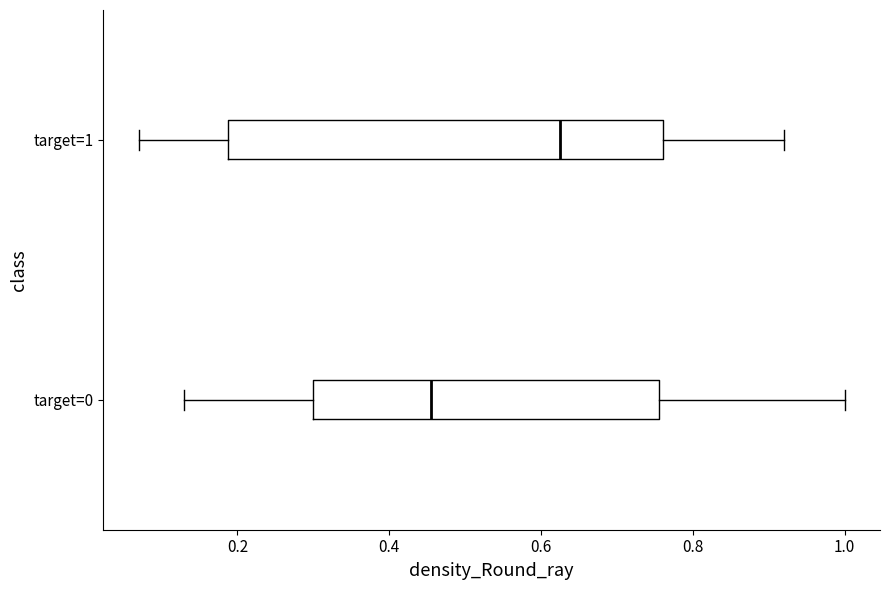

Where does the left whisker of the box for target=1 end on the x-axis? The values are not printed on the chart, so give them approximately, as read against the axis.

0.08